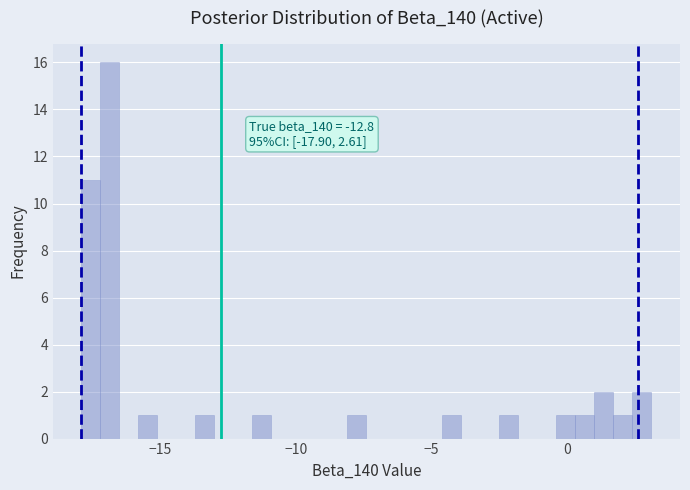

Around what value on the x-axis is the tallest bar? Give the approximate position of its centre, as read against the axis.

-17.0